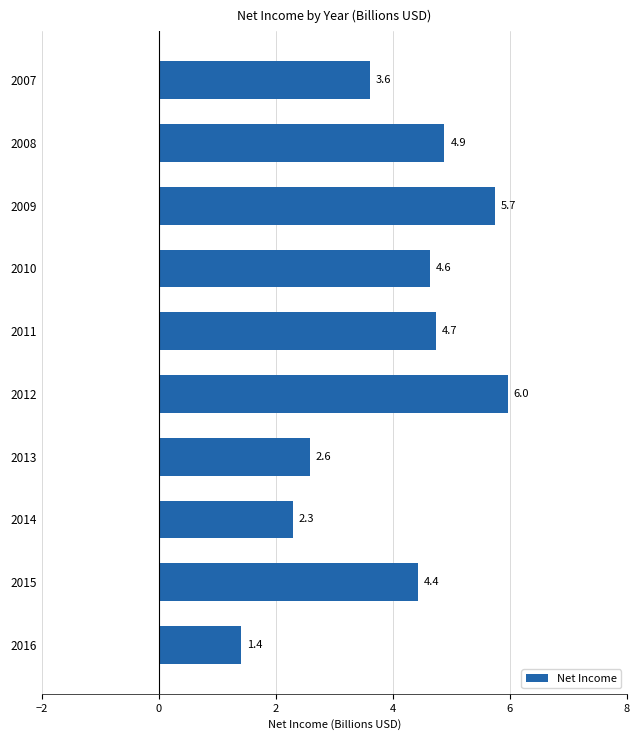

Which category has the lowest value across all series?

2016